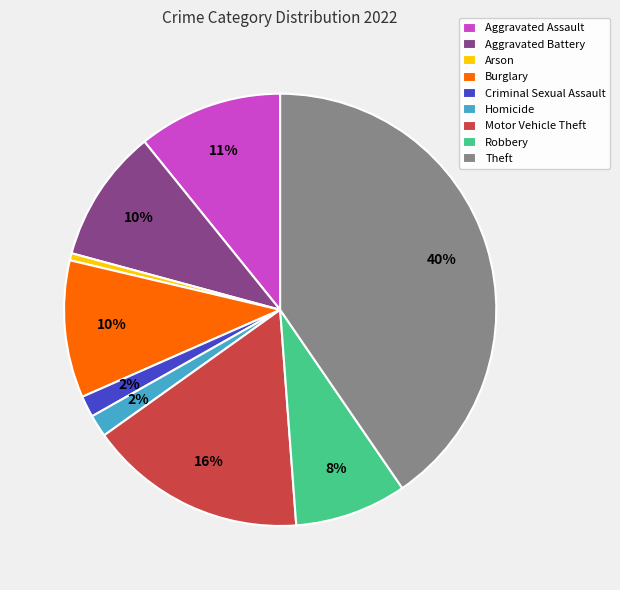

Between Robbery and Criminal Sexual Assault, which is larger?

Robbery